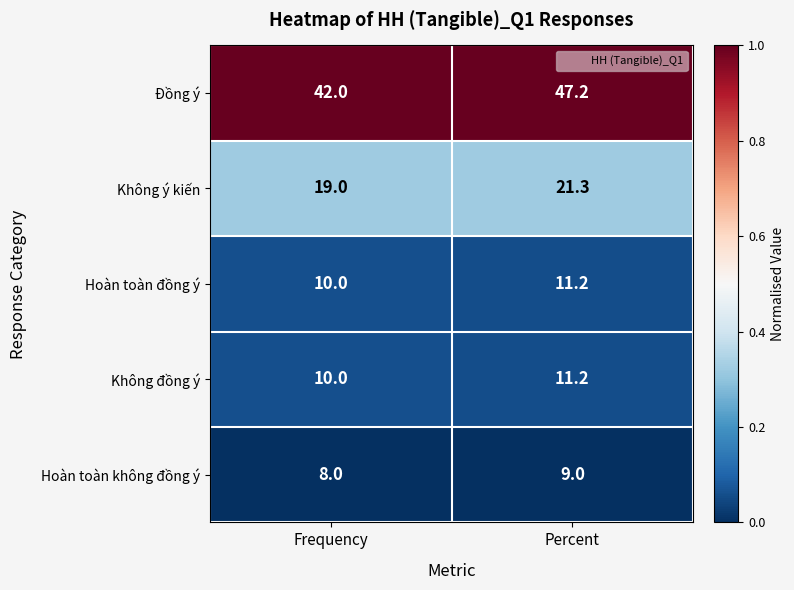

Which series has the widest spread of values?

Đồng ý